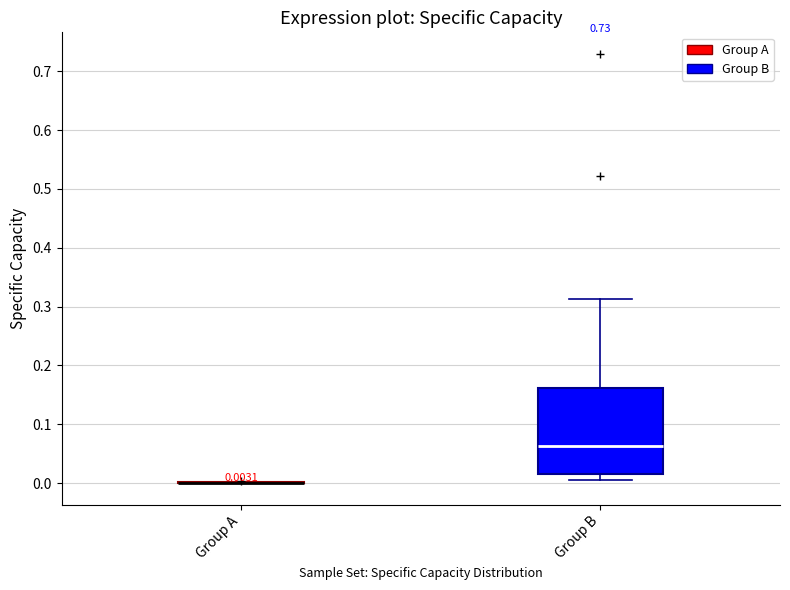

Which box is the tallest, from its lower edge to its upper edge?

Group B